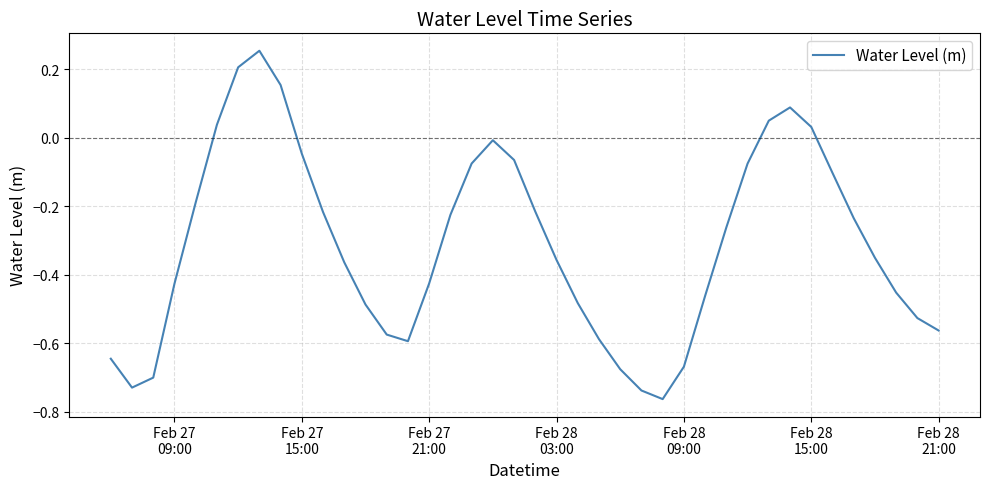

What is the difference between the maximum and minimum values?

1.0